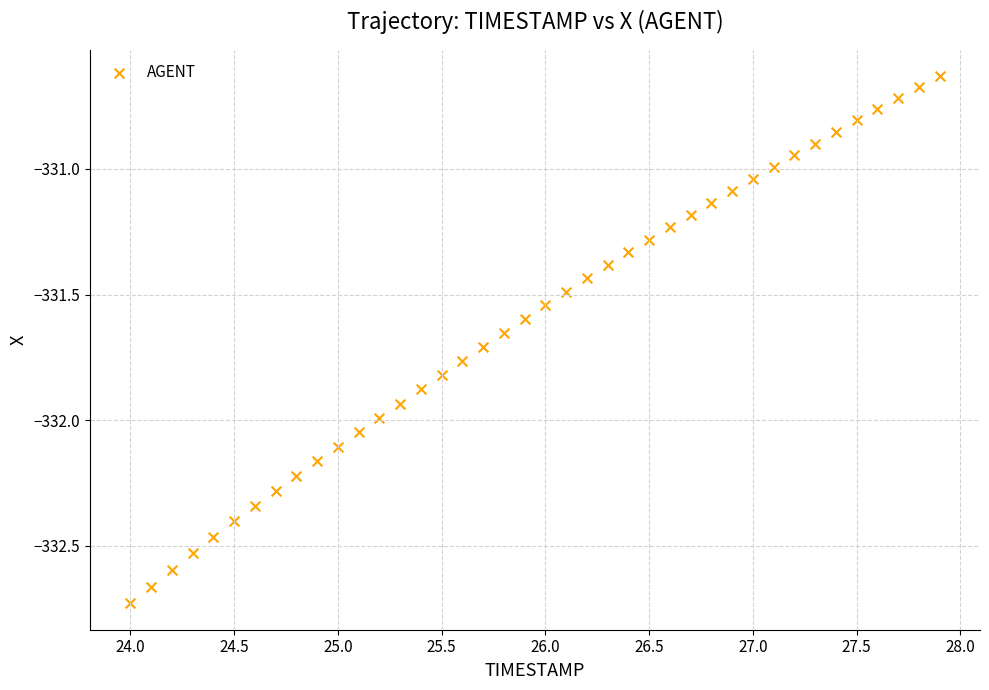

What is the range of X values (max minus min)?

3.9